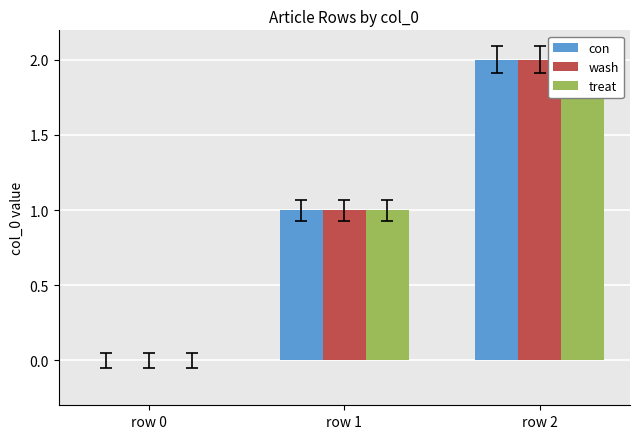

List the labels in order of wash value, largest first.

row 2, row 1, row 0